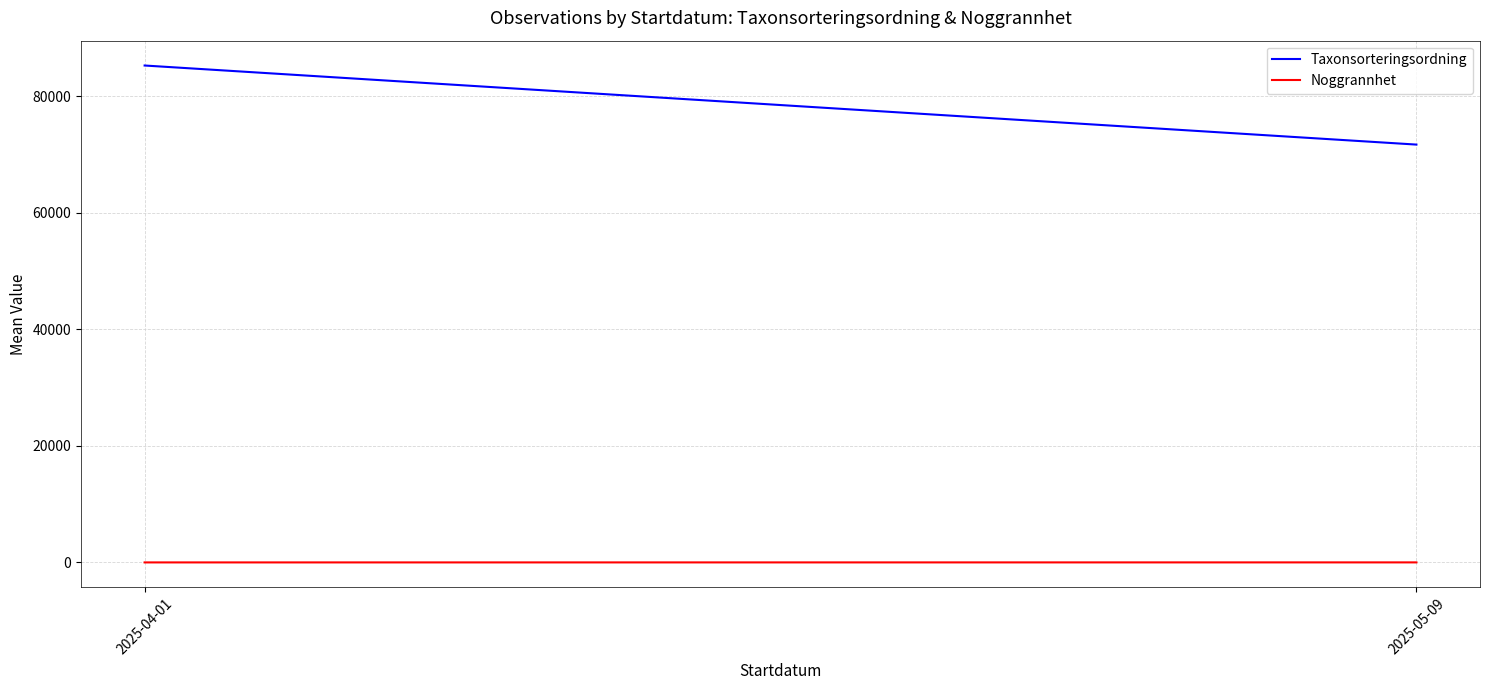

What value does the Noggrannhet series have at 2025-05-09?

10.0